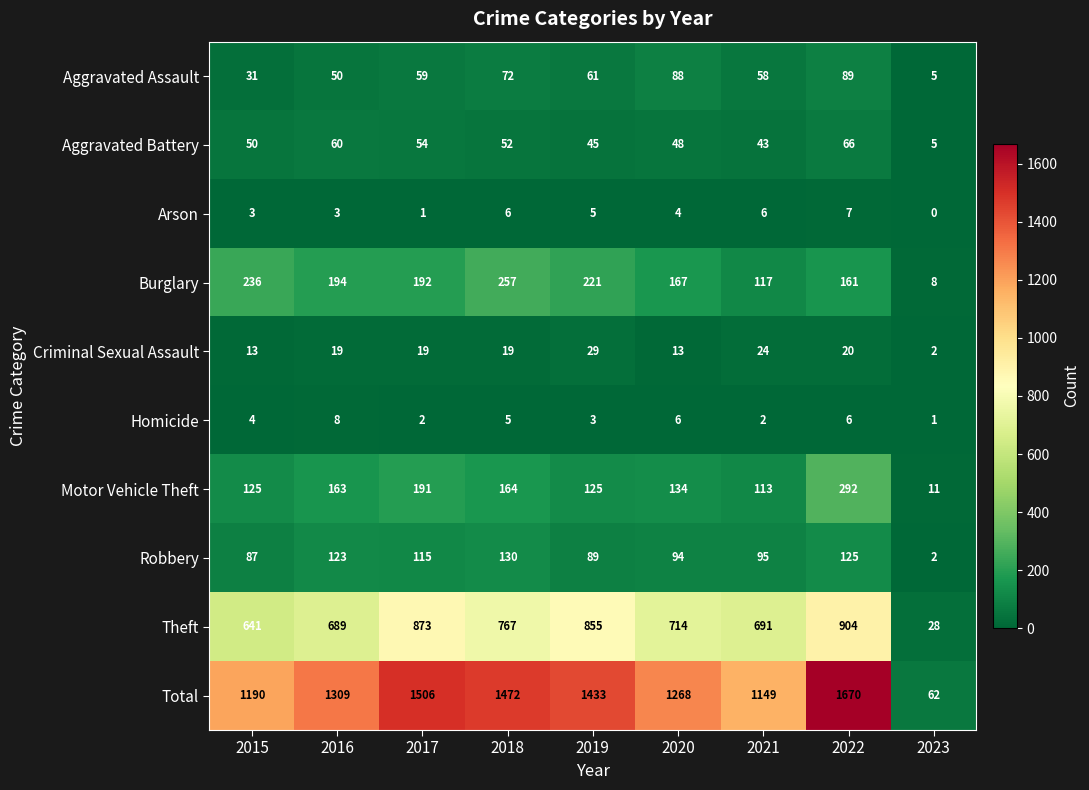

Which series has the largest range (max minus min)?

Total